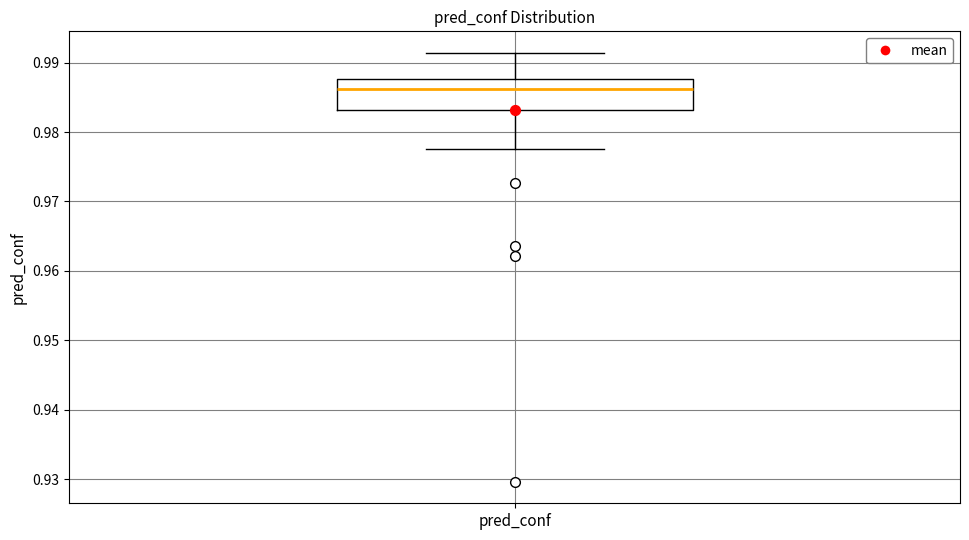

Transcribe this box plot: give where the median line is, the range the box spans, and where the two whiskers end, as read against the y-axis. The values are not printed on the chart, so give them approximately, as read against the axis.

median 0.986, box 0.983 to 0.988, whiskers 0.978 to 0.991